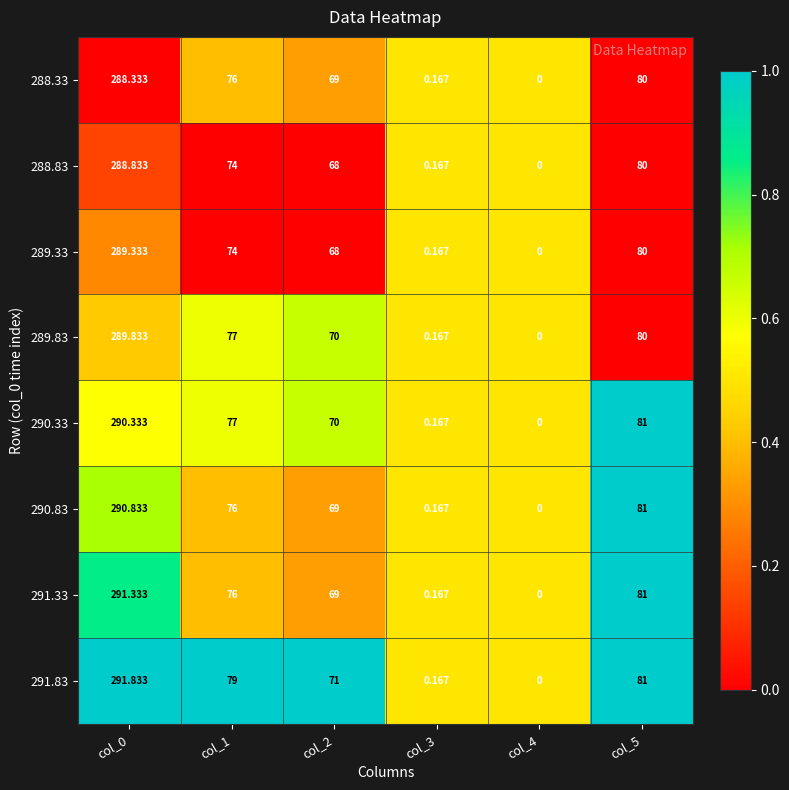

What is the spread (max minus min) of values at col_5?

1.0